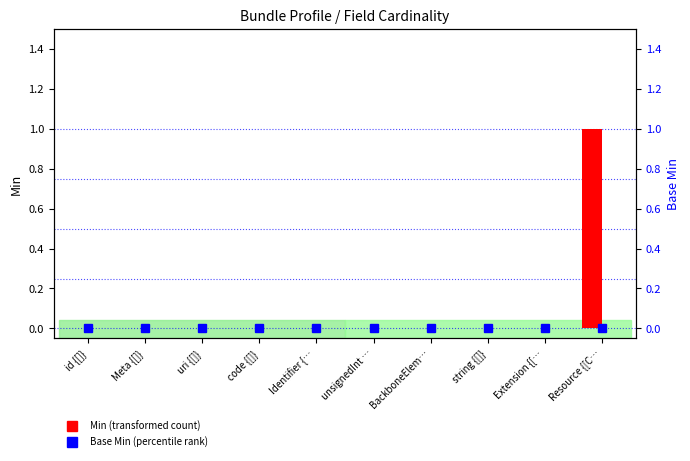

Reading left to right, extract all data points from this chart.

Min: id {[]}=0	Meta {[]}=0	uri {[]}=0	code {[]}=0	Identifier {…=0	unsignedInt …=0	BackboneElem…=0	string {[]}=0	Extension {[…=0	Resource {[C…=1
Base Min: id {[]}=0	Meta {[]}=0	uri {[]}=0	code {[]}=0	Identifier {…=0	unsignedInt …=0	BackboneElem…=0	string {[]}=0	Extension {[…=0	Resource {[C…=0